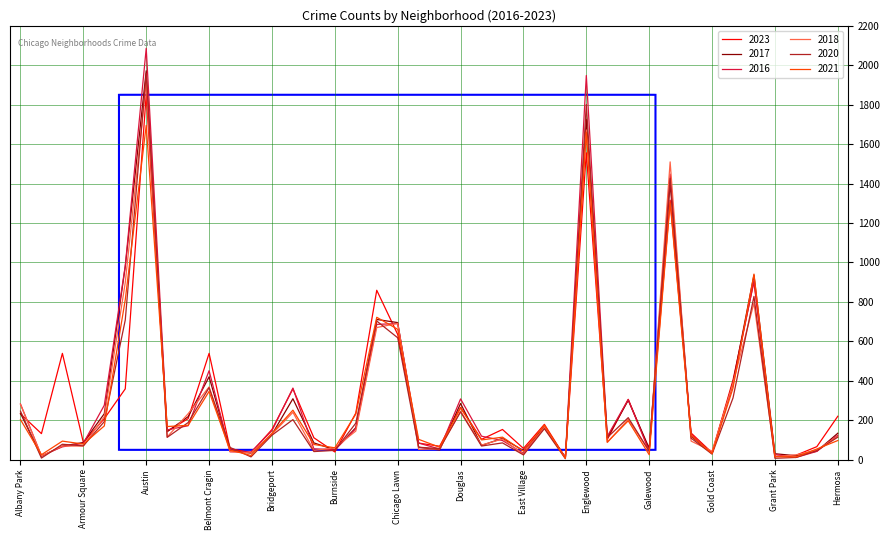

What is the greatest value displayed?

2086